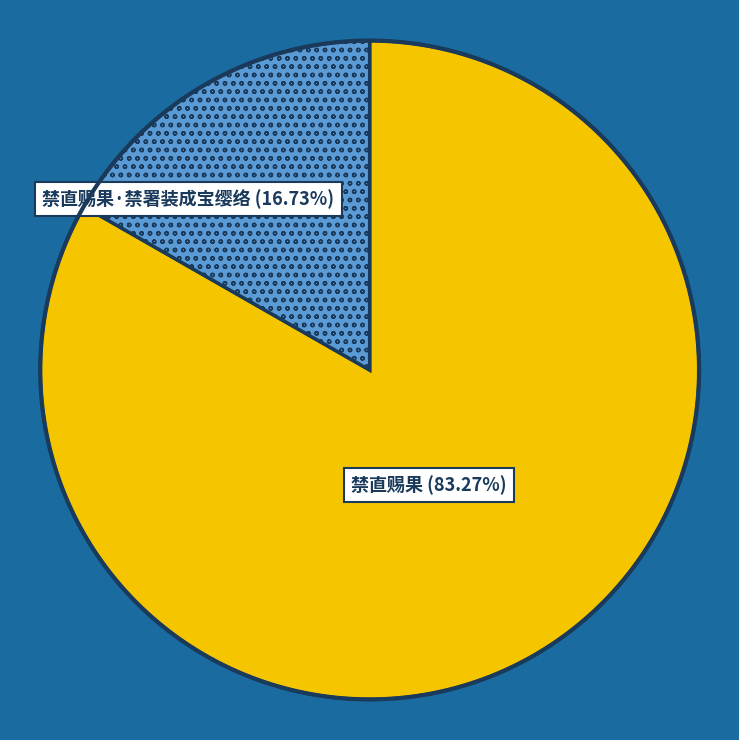

Which category accounts for the majority?

禁直赐果